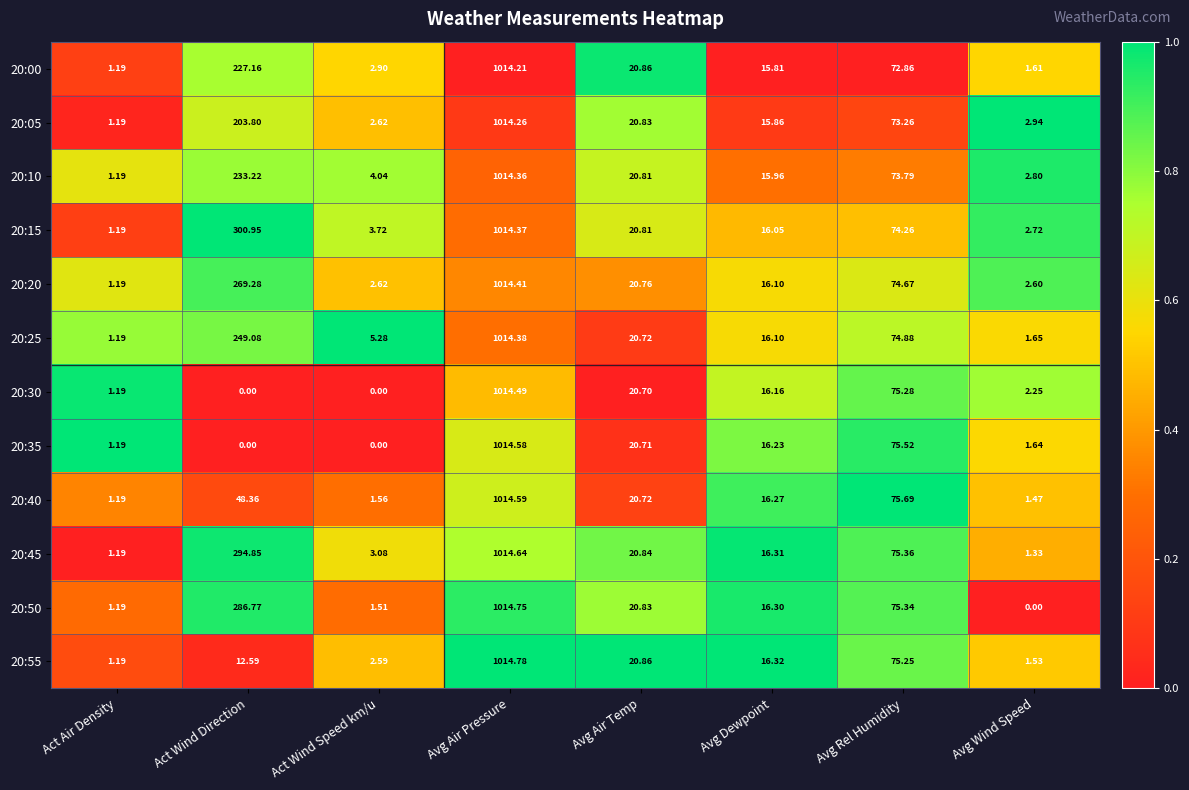

What is the spread (max minus min) of values at Avg Wind Speed?

2.9